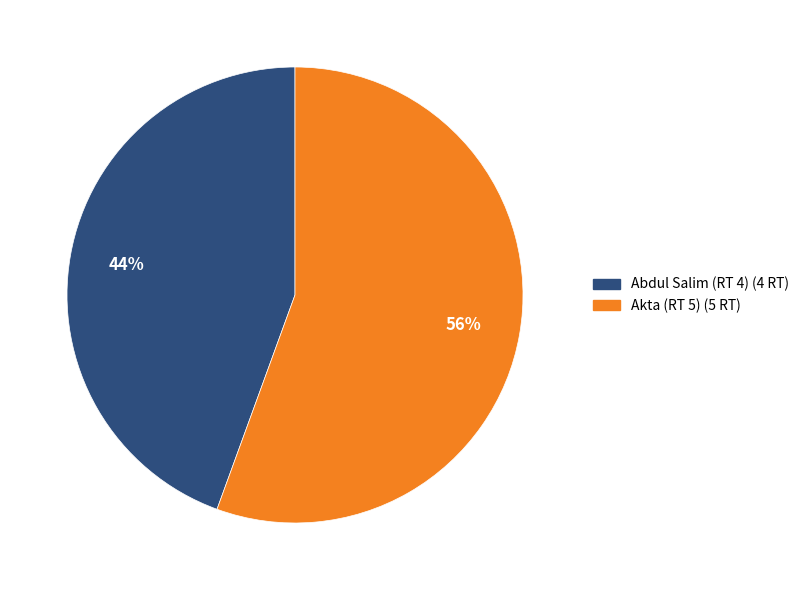

Count the number of slices in the pie.

2